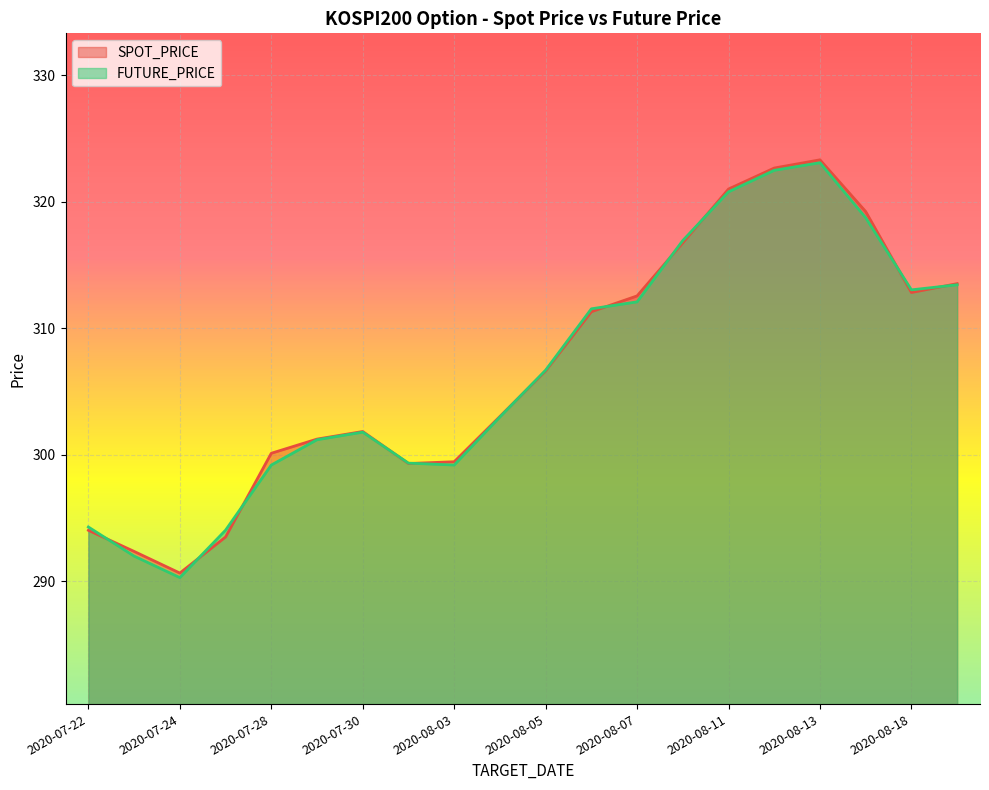

What are all the series names shown in the legend?

SPOT_PRICE, FUTURE_PRICE